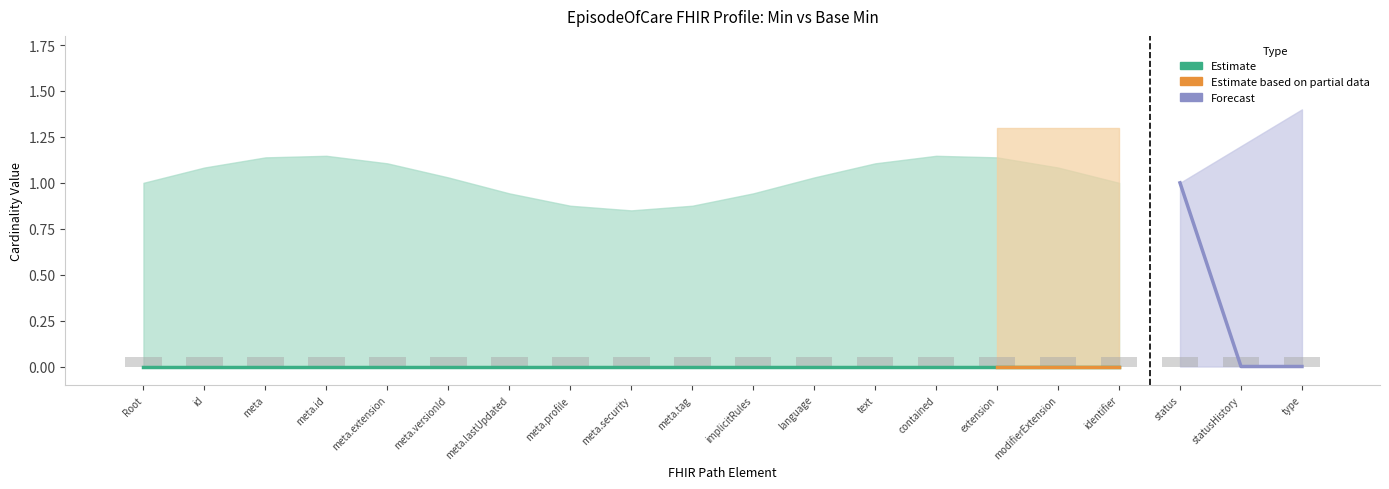

Rank the categories by Base Min value from lowest to highest.

EpisodeOfCare, EpisodeOfCare.id, EpisodeOfCare.meta, EpisodeOfCare.meta.id, EpisodeOfCare.meta.extension, EpisodeOfCare.meta.versionId, EpisodeOfCare.meta.lastUpdated, EpisodeOfCare.meta.profile, EpisodeOfCare.meta.security, EpisodeOfCare.meta.tag, EpisodeOfCare.implicitRules, EpisodeOfCare.language, EpisodeOfCare.text, EpisodeOfCare.contained, EpisodeOfCare.extension, EpisodeOfCare.modifierExtension, EpisodeOfCare.identifier, EpisodeOfCare.status, EpisodeOfCare.statusHistory, EpisodeOfCare.type